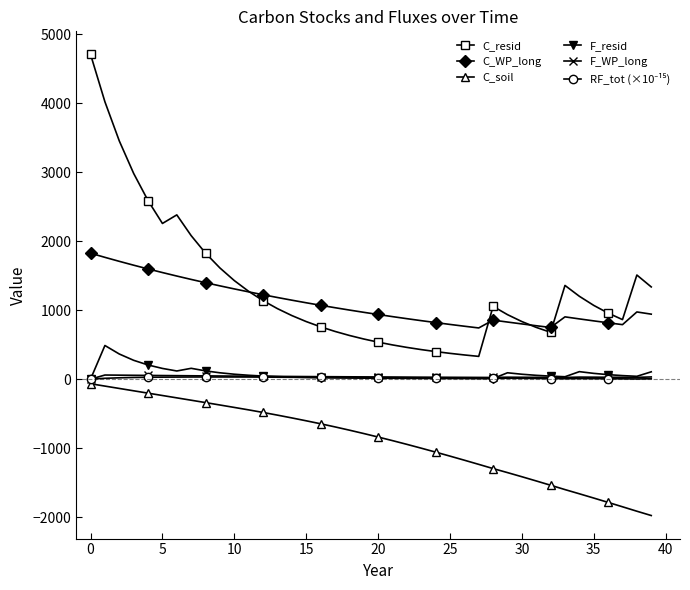

How many values in the C_soil series are below -787?

21